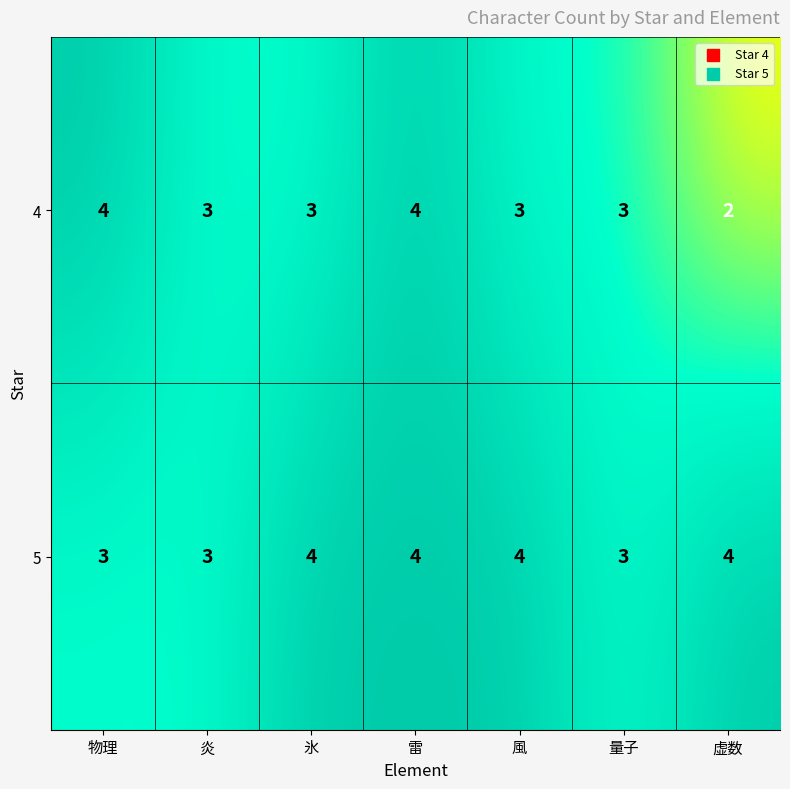

Which label corresponds to the smallest value in the chart?

虚数